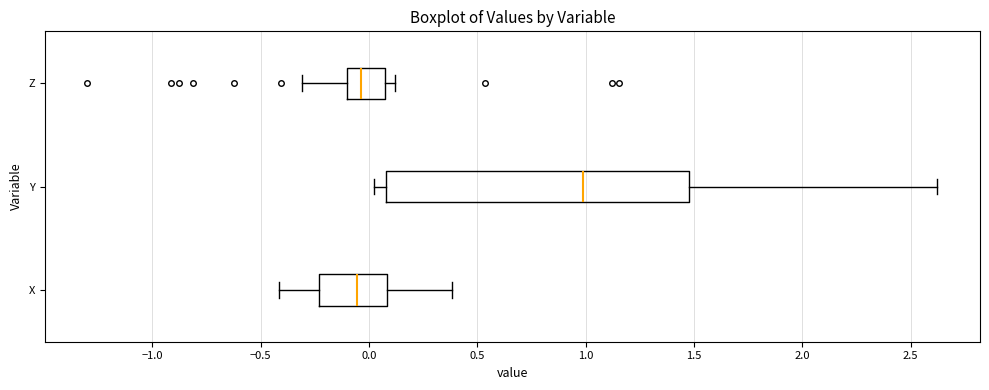

Comparing the boxes themselves (not the whiskers), which one is the widest?

Y